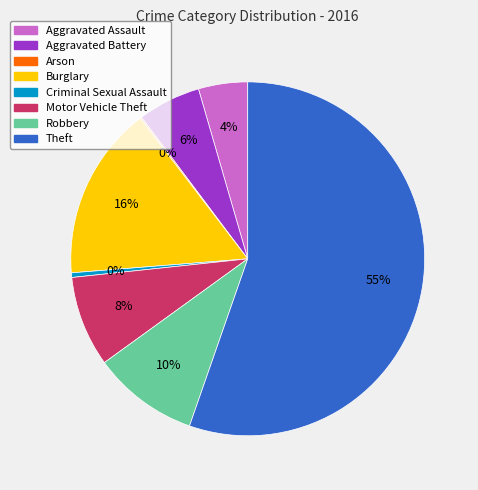

Which has a higher value, Criminal Sexual Assault or Motor Vehicle Theft?

Motor Vehicle Theft